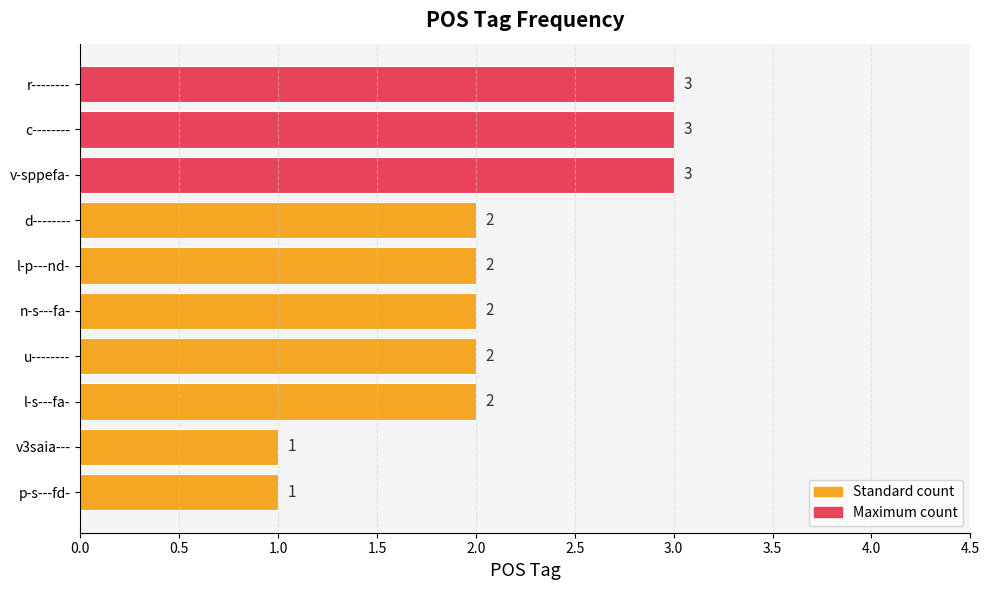

How many values are between 2 and 3?

8